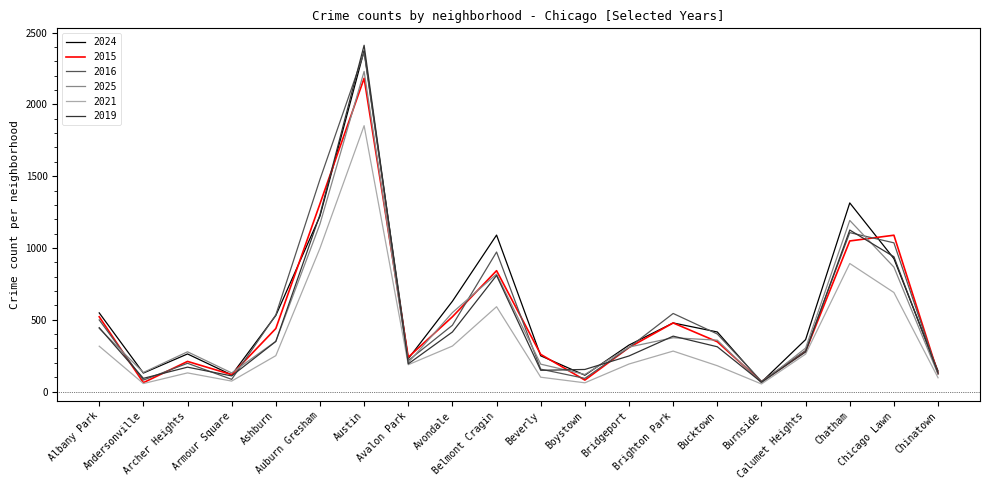

What is the minimum value for 2019?

65